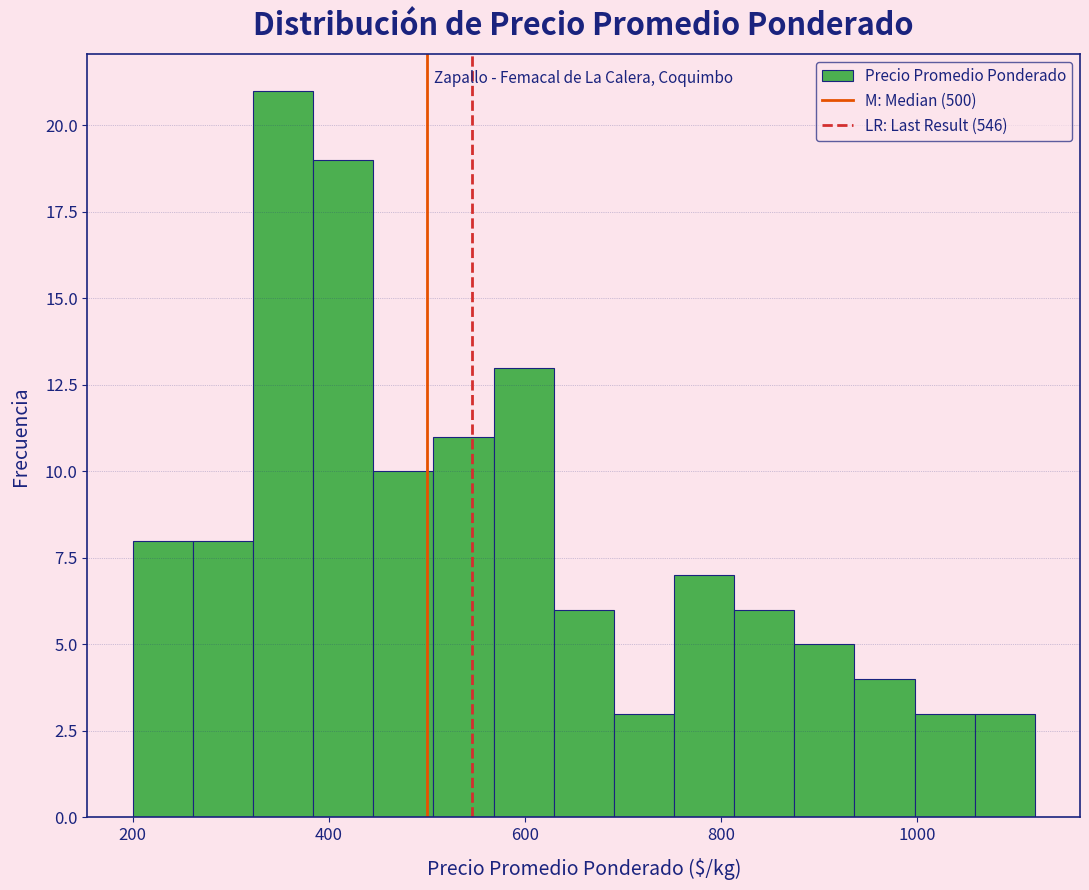

Around what value on the x-axis is the tallest bar? Give the approximate position of its centre, as read against the axis.

360